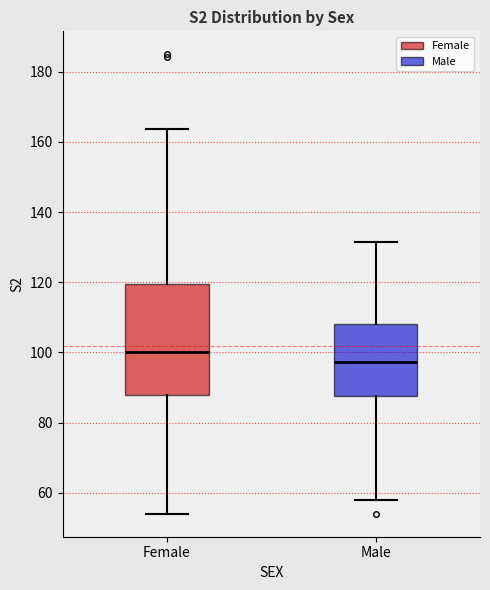

Reading left to right, transcribe this box plot: for each box, give where its median line is, the range the box spans, and where its two whiskers end, as read against the y-axis. The values are not printed on the chart, so give them approximately, as read against the axis.

Female: median 100, box 88 to 120, whiskers 54 to 164
Male: median 98, box 88 to 108, whiskers 58 to 132